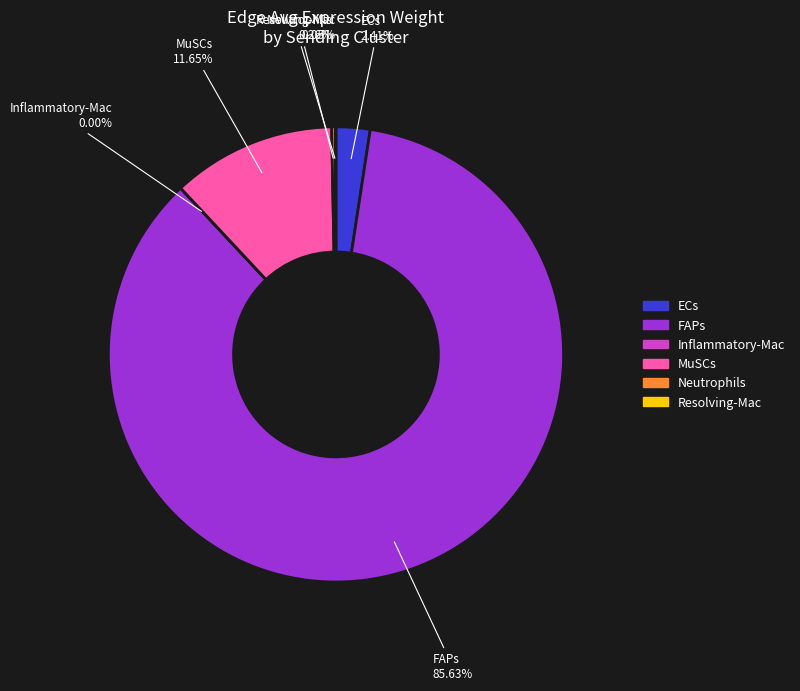

What is the largest slice in the pie chart?

FAPs